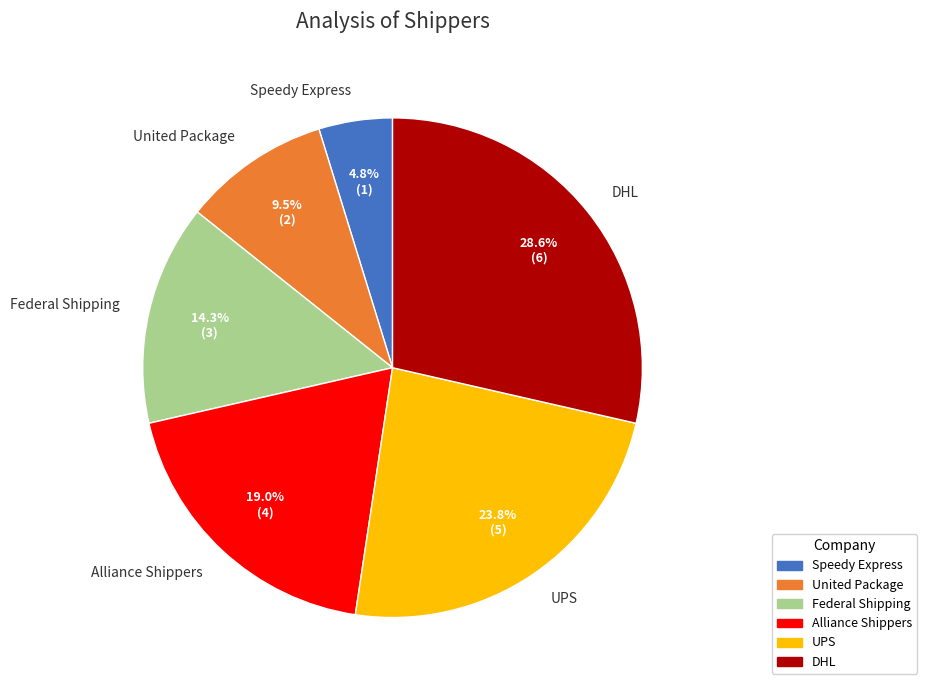

Is Speedy Express the majority of the pie?

No